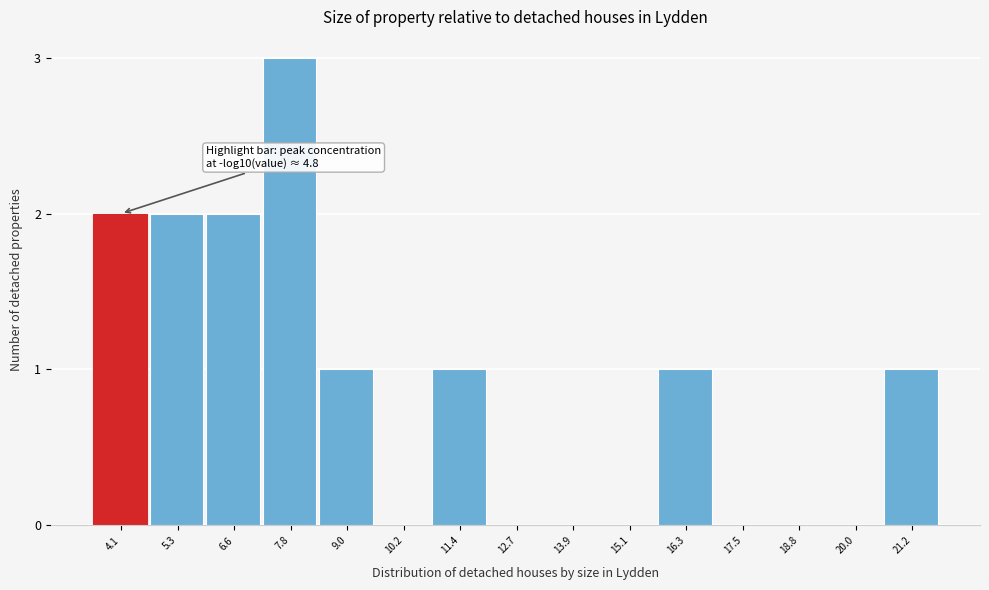

Reading left to right, extract all data points from this chart.

4.1=2	5.3=2	6.6=2	7.8=3	9.0=1	10.2=0	11.4=1	12.7=0	13.9=0	15.1=0	16.3=1	17.5=0	18.8=0	20.0=0	21.2=1